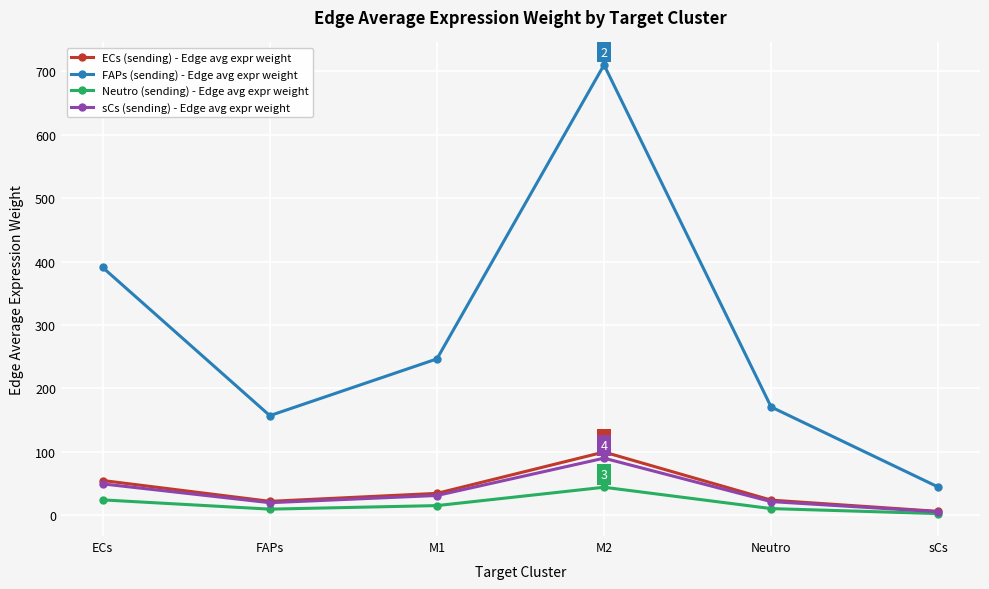

What is the label of the 3rd point from the right?

M2